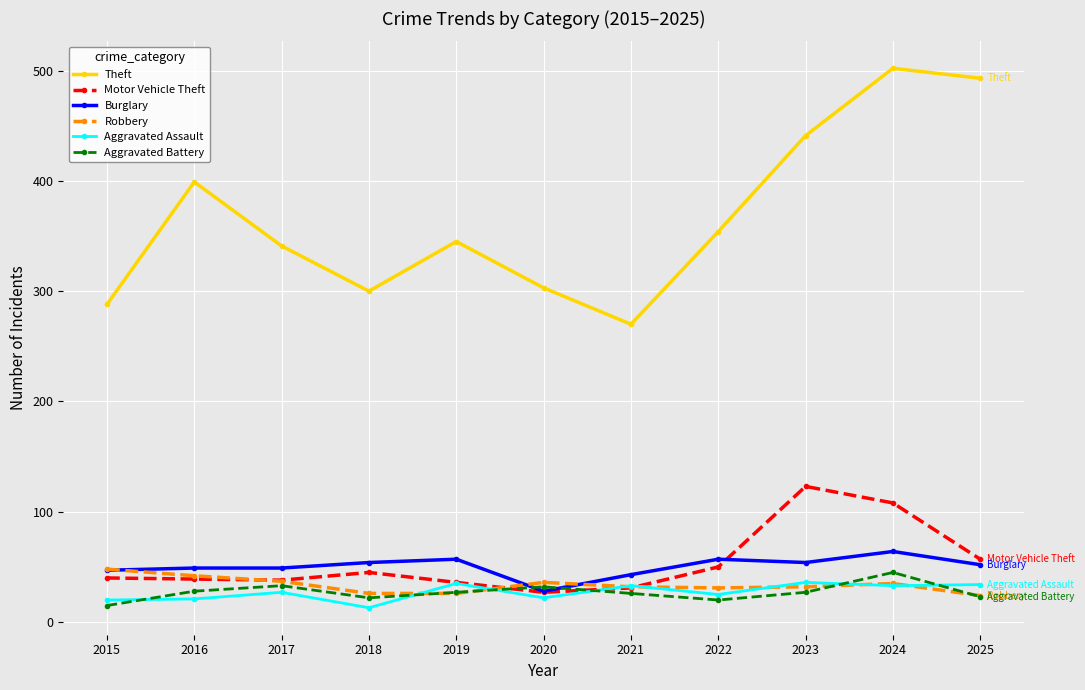

What is the value of the Aggravated Battery point at the 6th from the left?

32